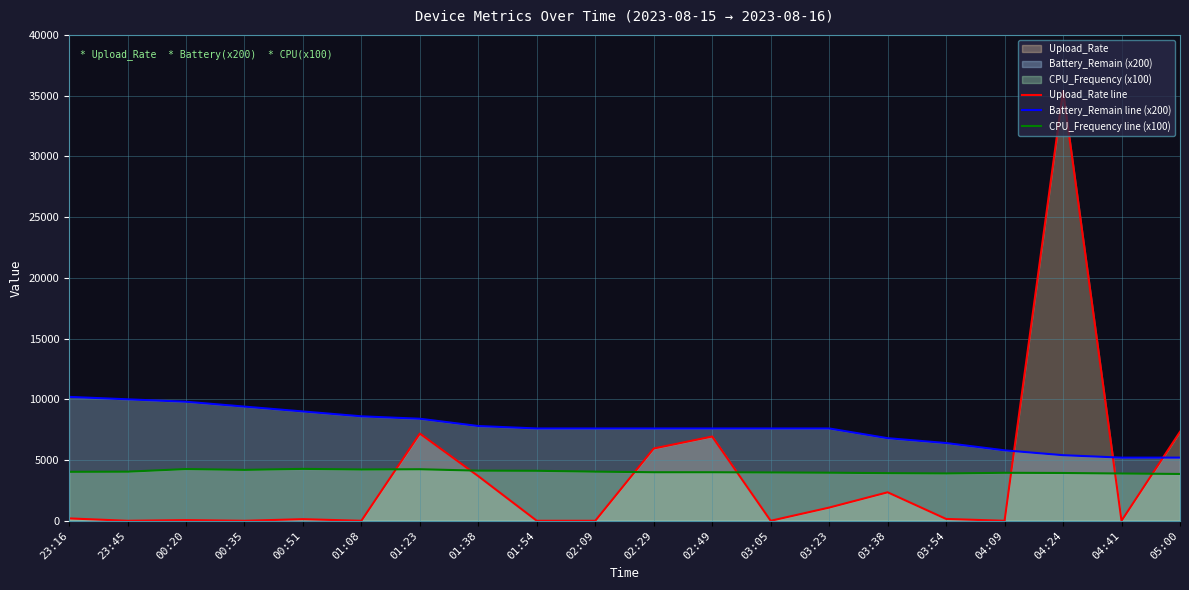

What are all the series names shown in the legend?

Upload_Rate line, Battery_Remain line (x200), CPU_Frequency line (x100)